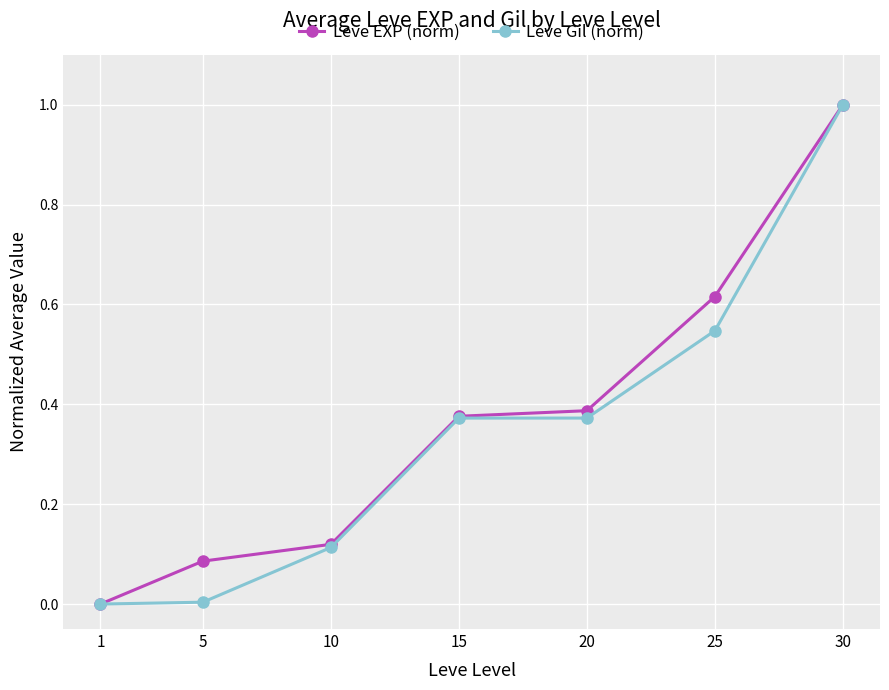

The value of Leve Gil (norm) at 10 is 0.2. True or false?

False